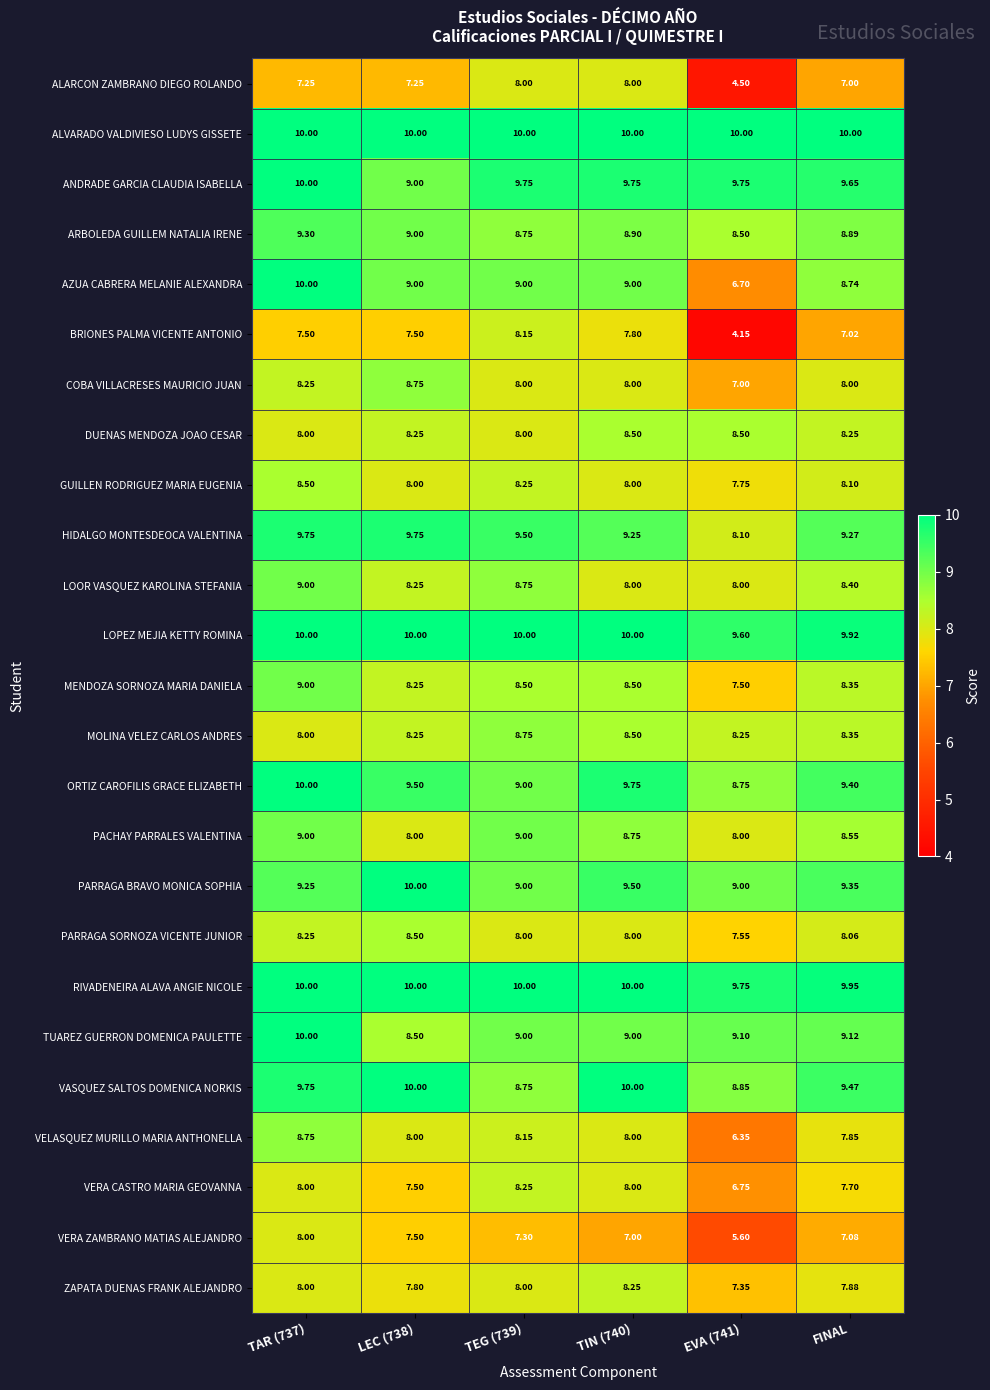

Count the number of data series in this chart.

25